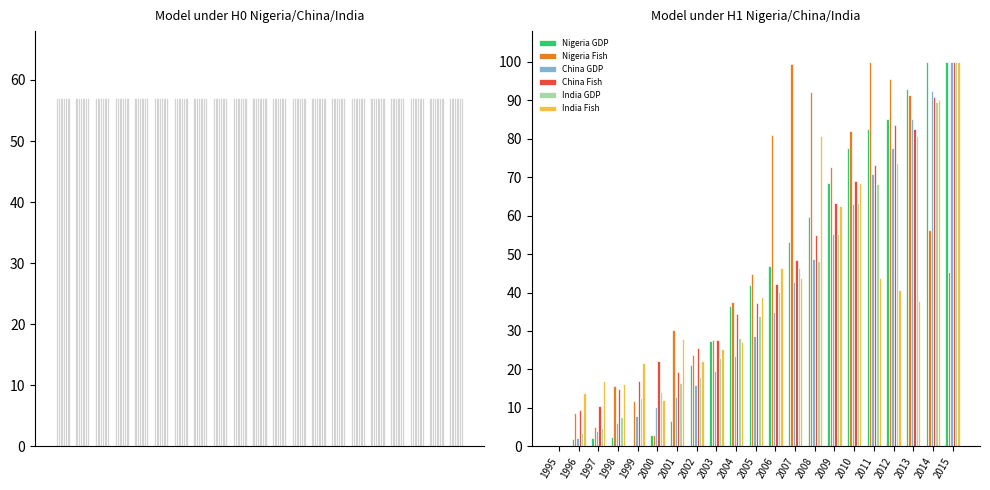

What is the maximum value for China Fish?

100.0